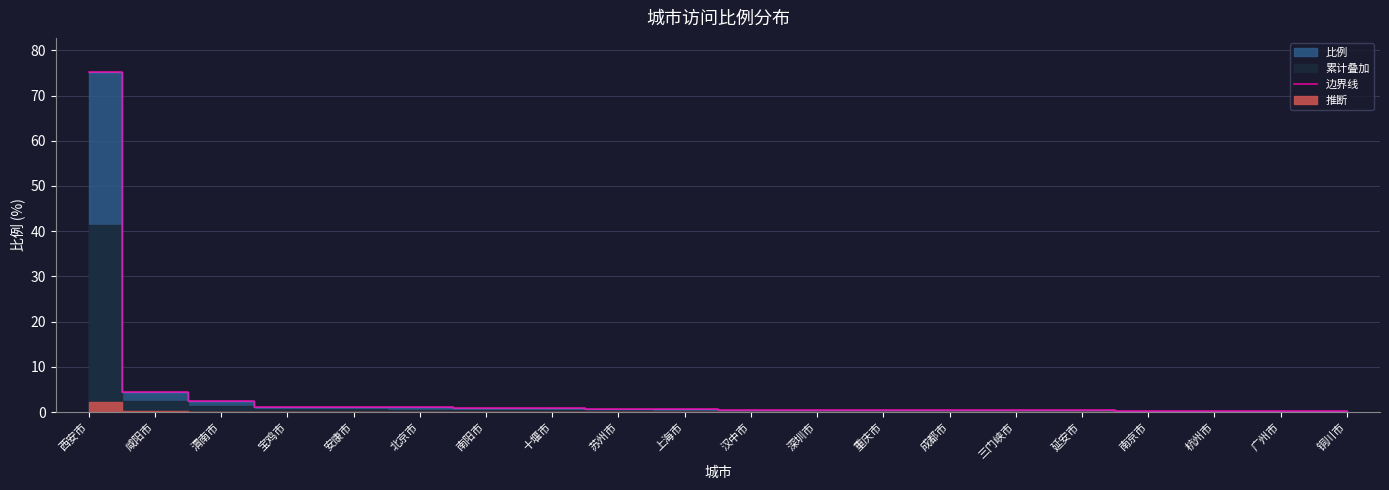

At which label is the value closest to 37?

咸阳市